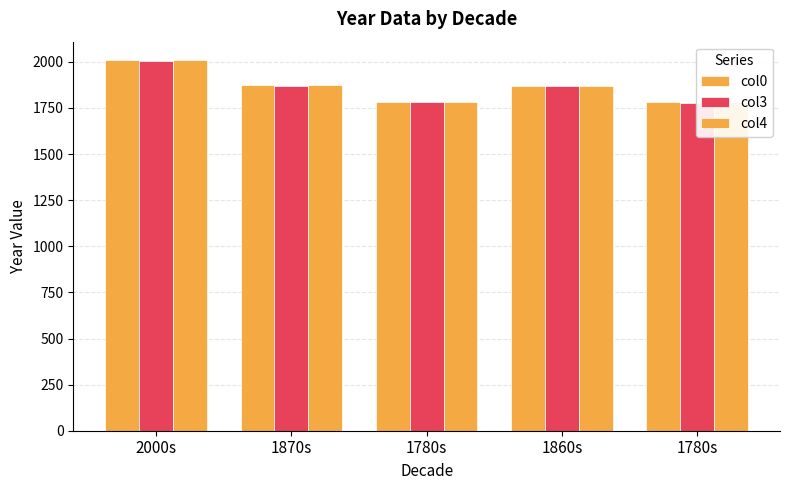

Reading right to left, transcribe all the data shown in this chart.

col0: 1780s=1780	1860s=1868	1780s=1784	1870s=1872	2000s=2008
col3: 1780s=1779	1860s=1867	1780s=1783	1870s=1871	2000s=2007
col4: 1780s=1781	1860s=1869	1780s=1785	1870s=1873	2000s=2009